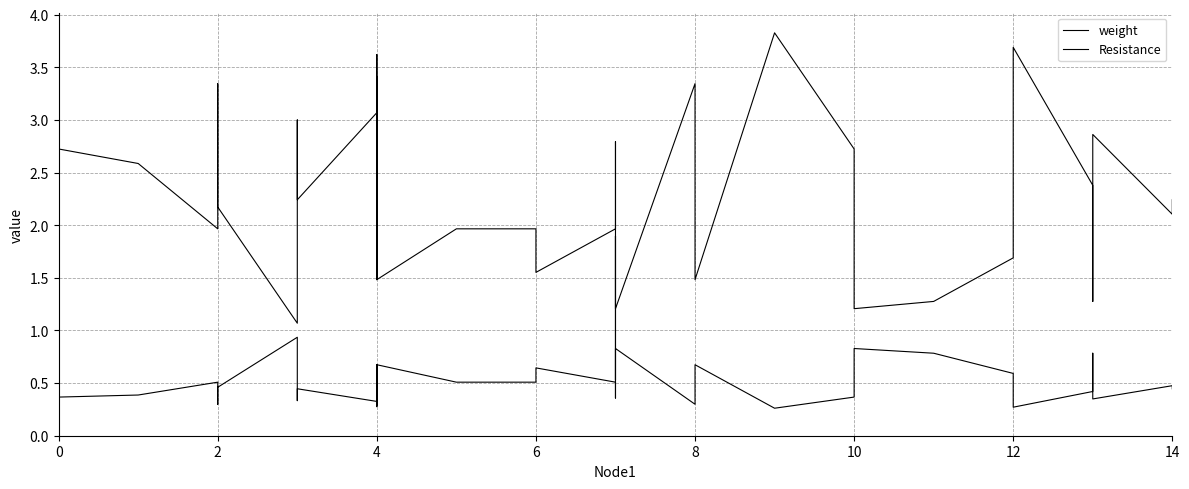

The value of weight at 35 is 0.6. True or false?

False